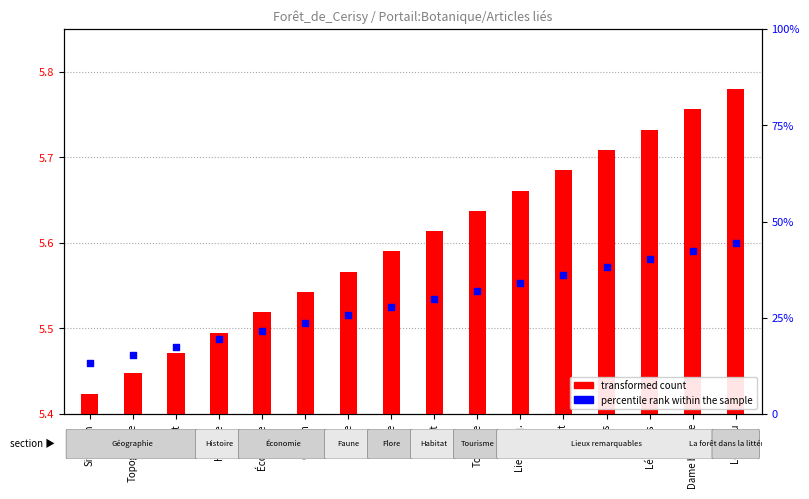

Which series contains the lowest Y value?

transformed count